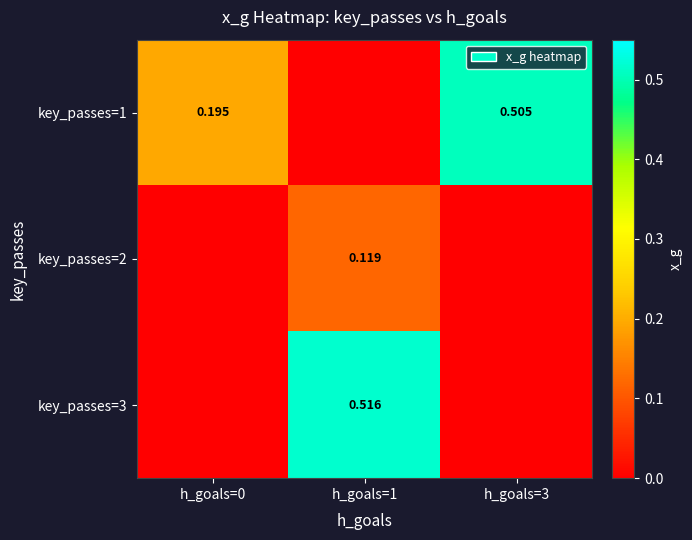

At how many categories does at least one series exceed 0?

3